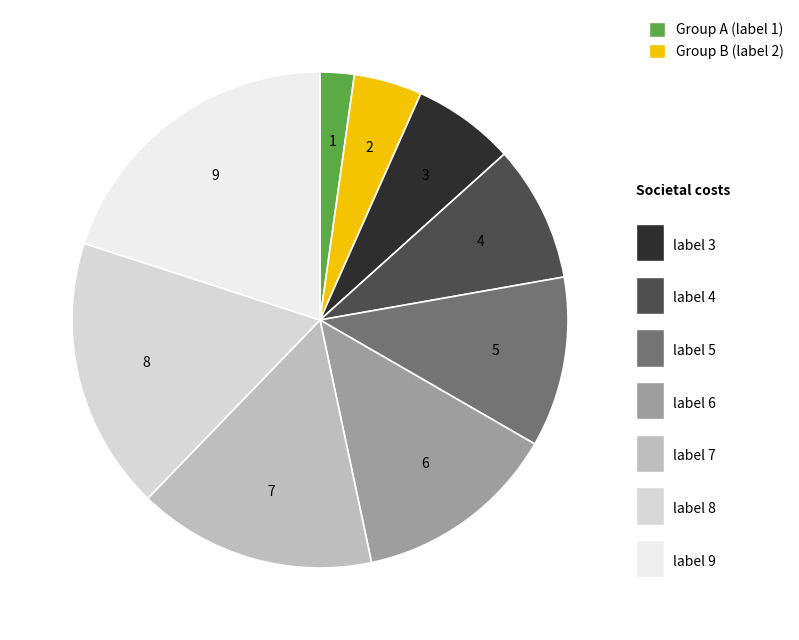

To the nearest percent, what is the average slice percentage?

11%